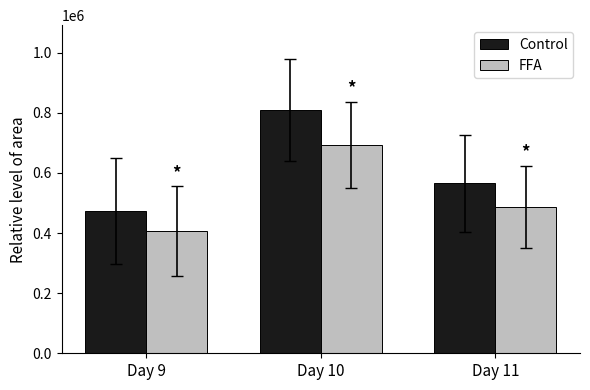

Which series changed the most between Day 9 and Day 10?

Control